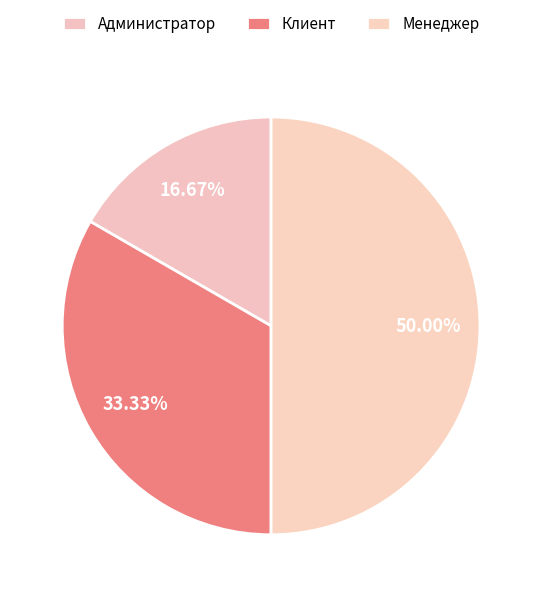

True or false: Менеджер accounts for 42% of the total.

False